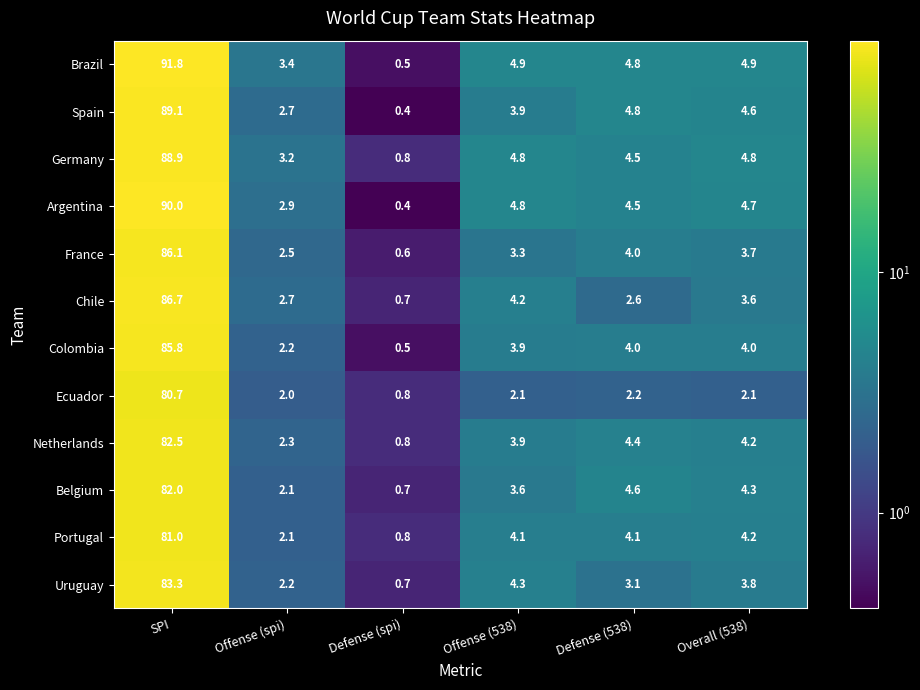

Rank the series by their maximum value, from lowest to highest.

Ecuador, Portugal, Belgium, Netherlands, Uruguay, Colombia, France, Chile, Germany, Spain, Argentina, Brazil